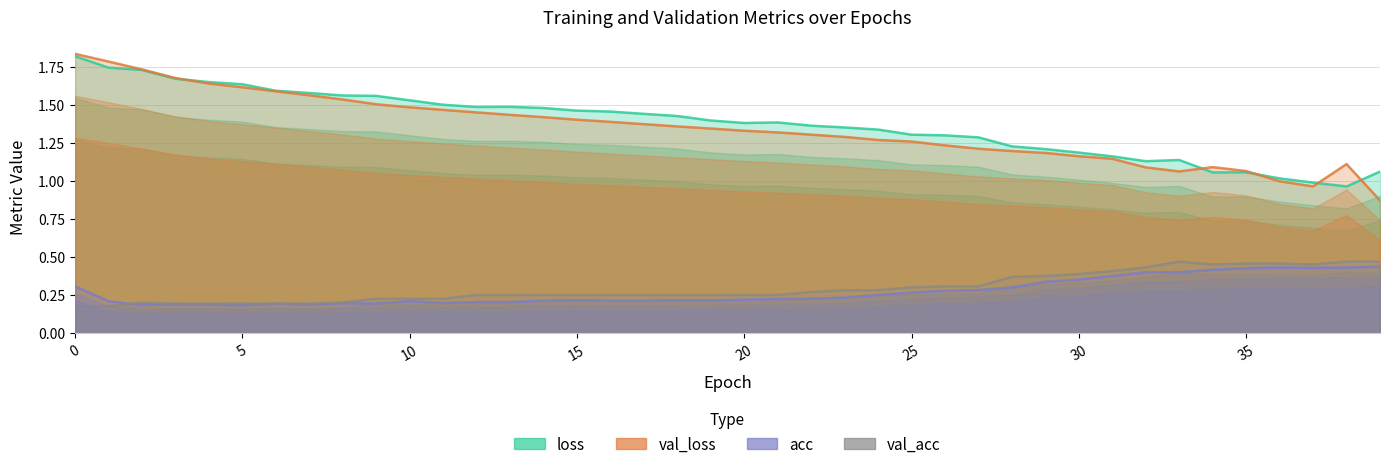

How many values in the loss series exceed 1?

38